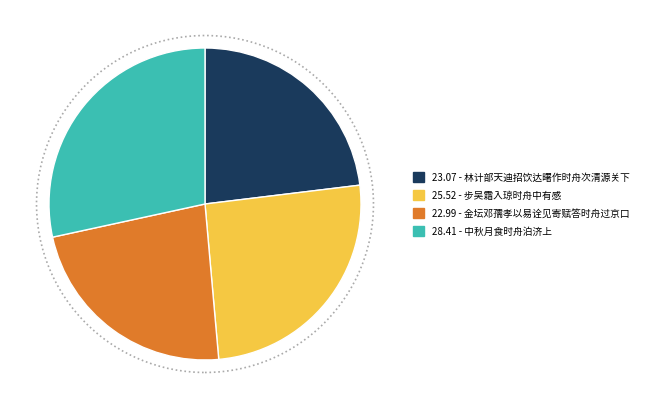

Does any single category account for the majority?

No